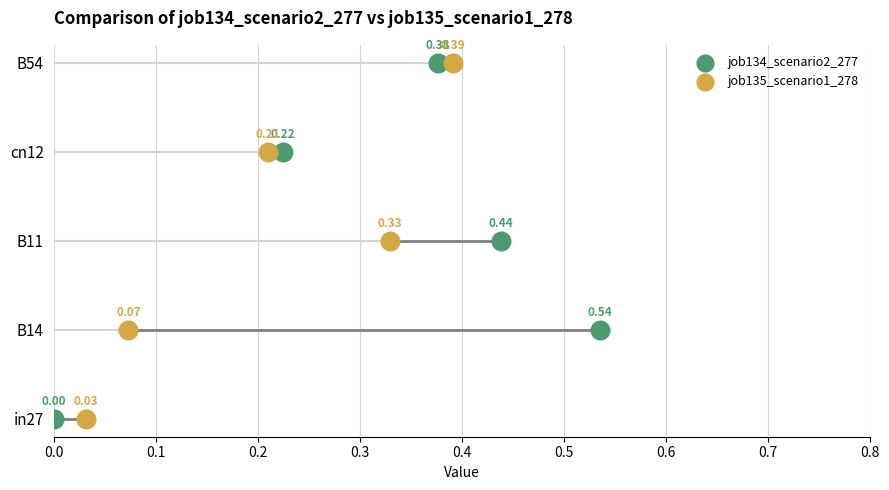

What are all the series names shown in the legend?

job134_scenario2_277, job135_scenario1_278